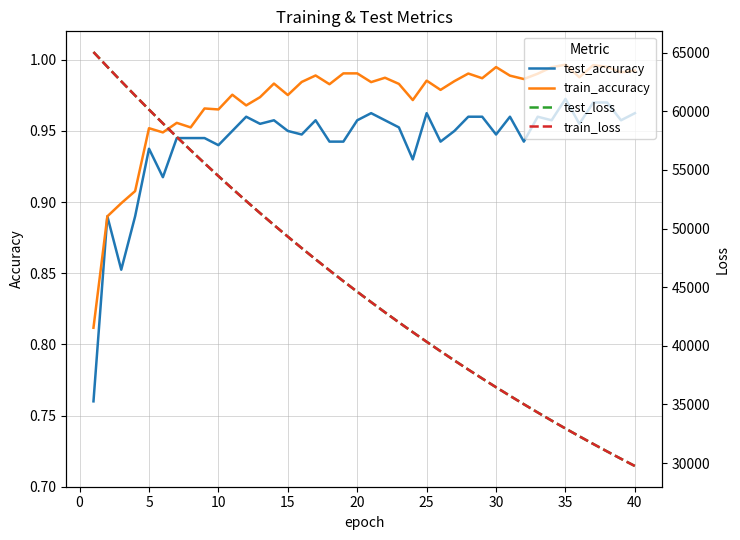

Which series has the widest spread of values?

train_loss